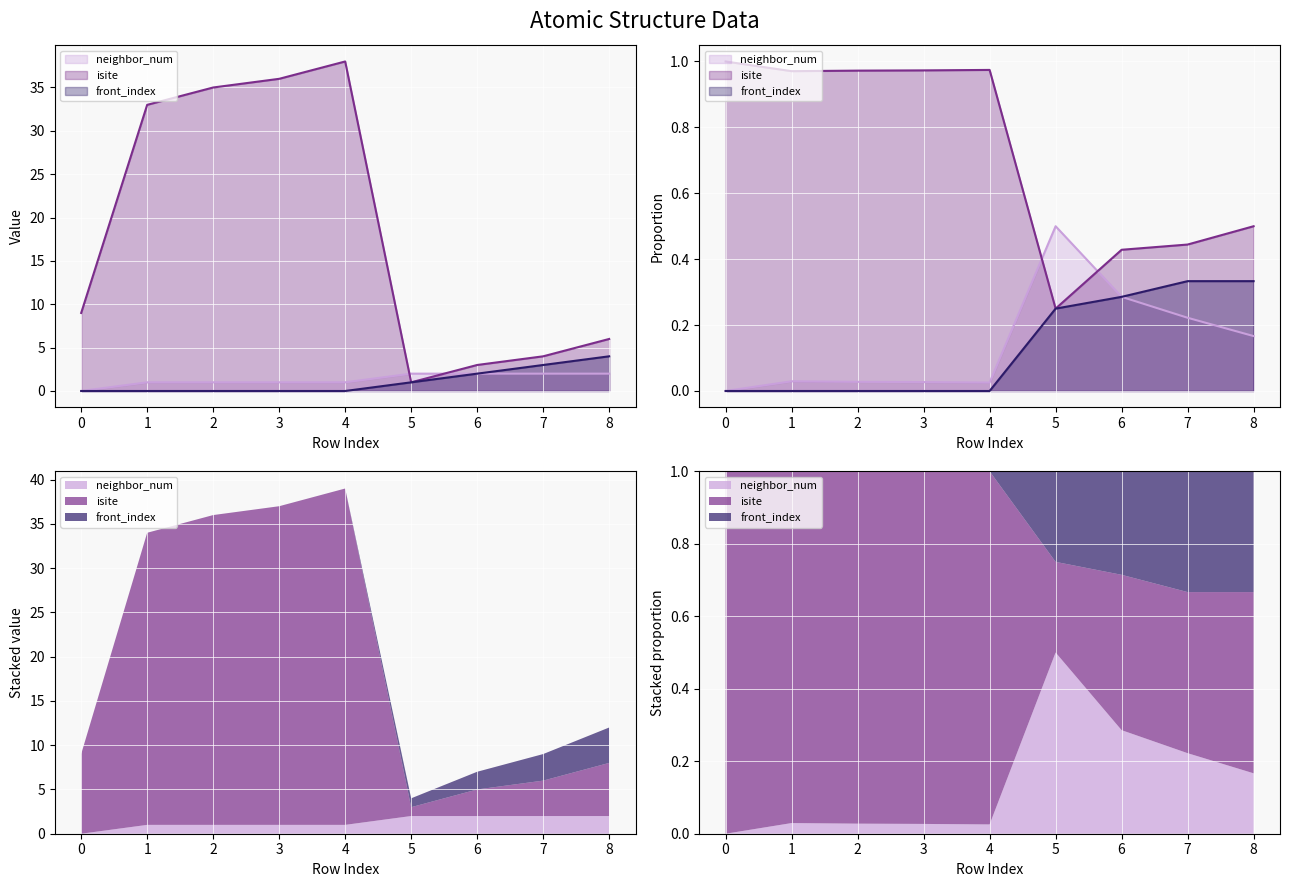

Reading right to left, list all the values displayed in this chart.

neighbor_num: 8=2	7=2	6=2	5=2	4=1	3=1	2=1	1=1	0=0
isite: 8=6	7=4	6=3	5=1	4=38	3=36	2=35	1=33	0=9
front_index: 8=4	7=3	6=2	5=1	4=0	3=0	2=0	1=0	0=0